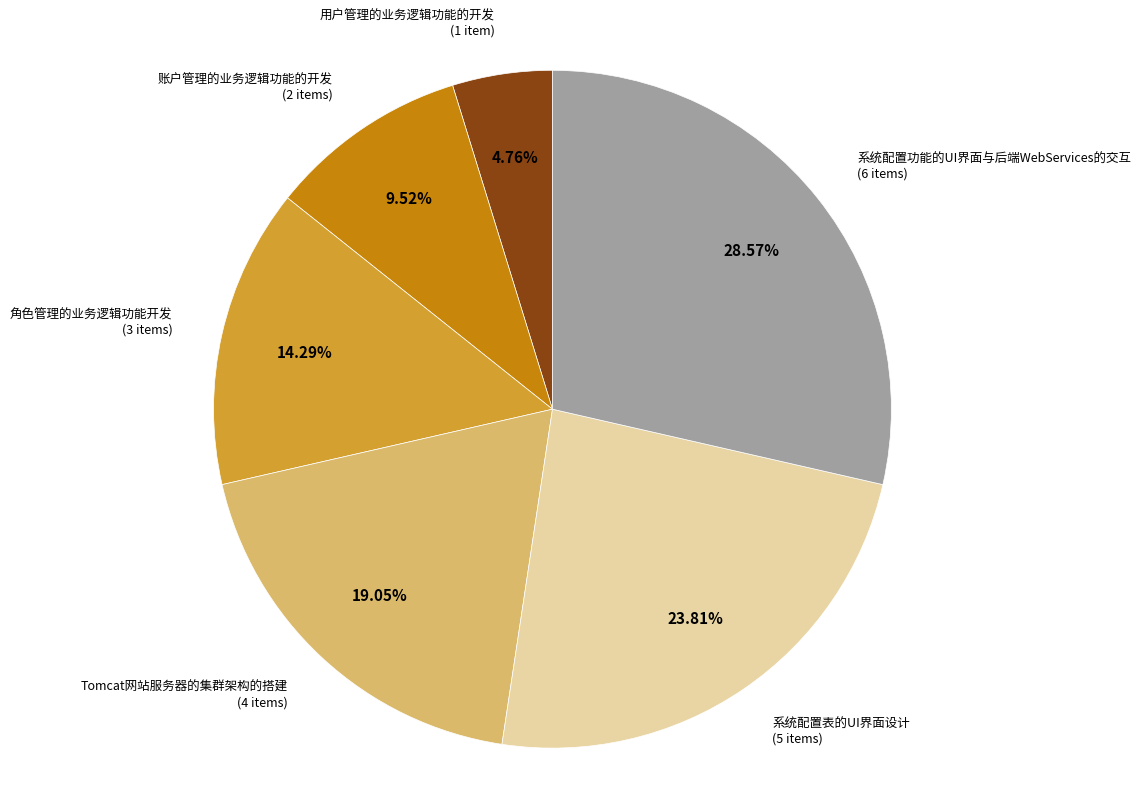

Does any single category account for the majority?

No